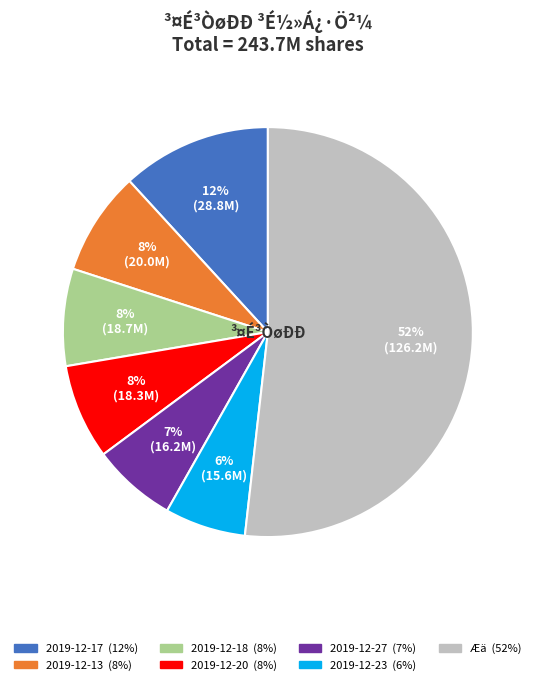

How many slices are in this pie chart?

7